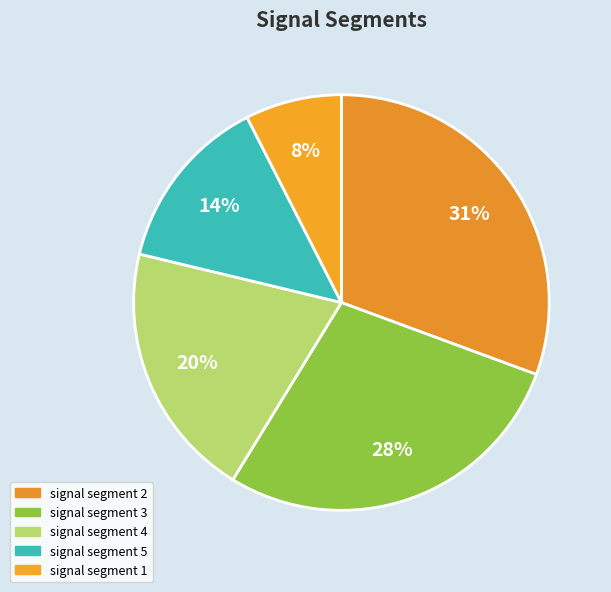

True or false: signal segment 3 accounts for 34% of the total.

False